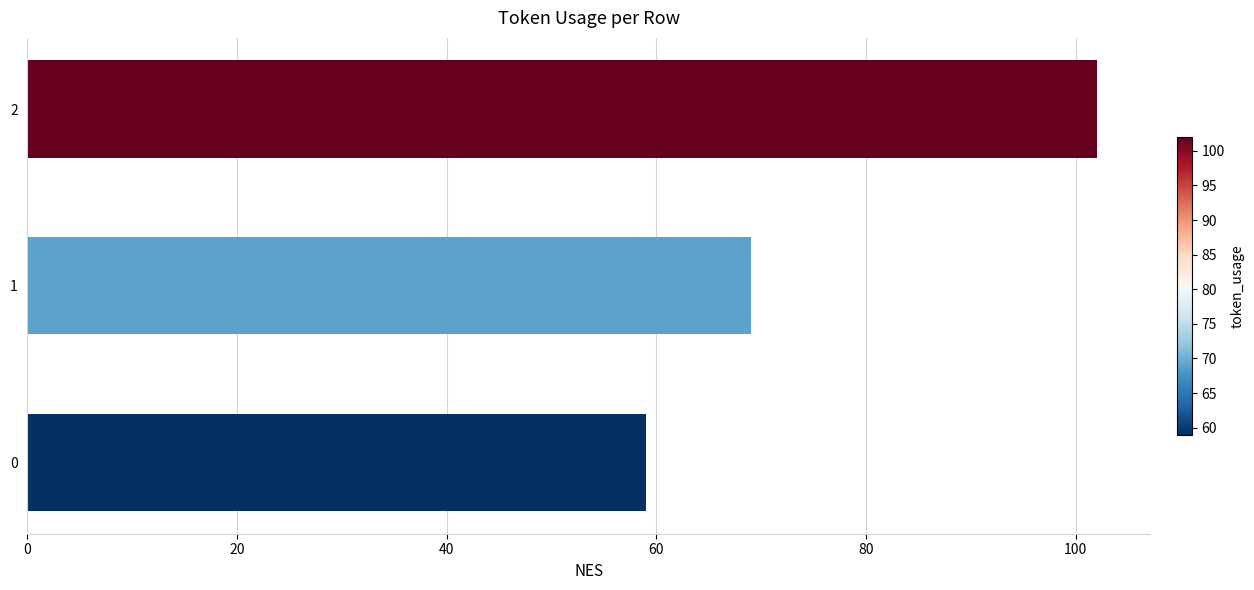

Where is the data nearest to the value 80?

1